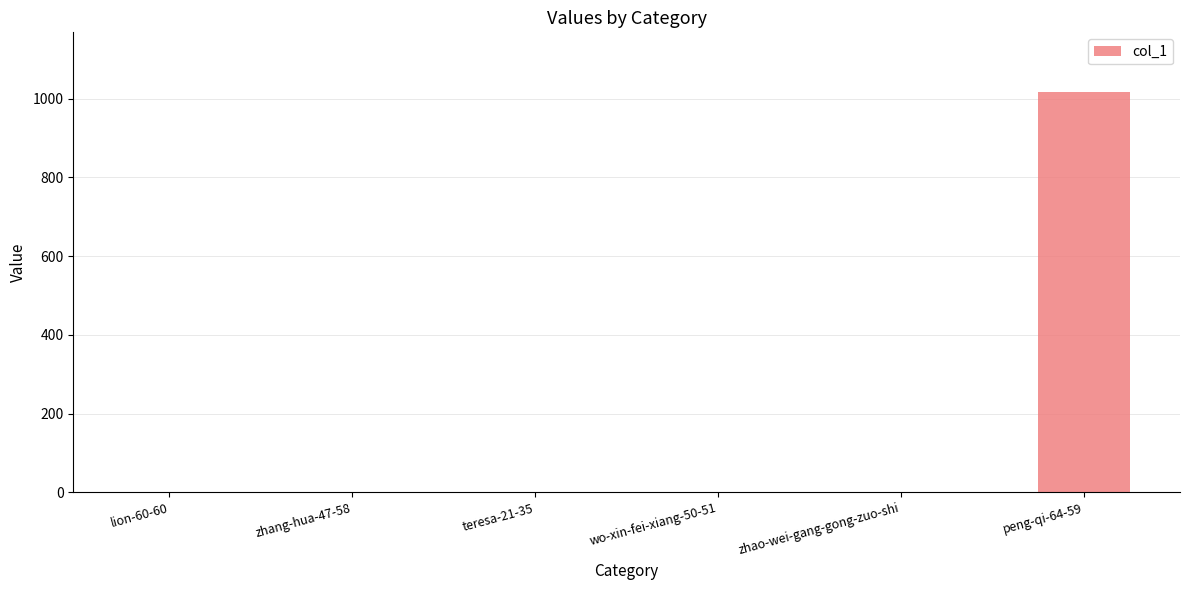

What is the change in value from zhang-hua-47-58 to peng-qi-64-59?

+1016